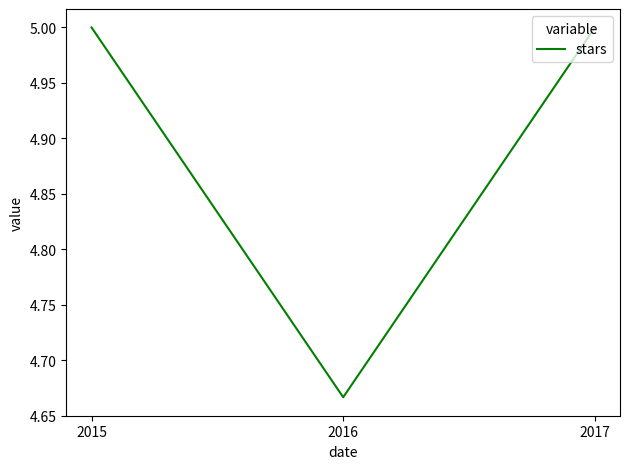

How many categories are shown in the chart?

3